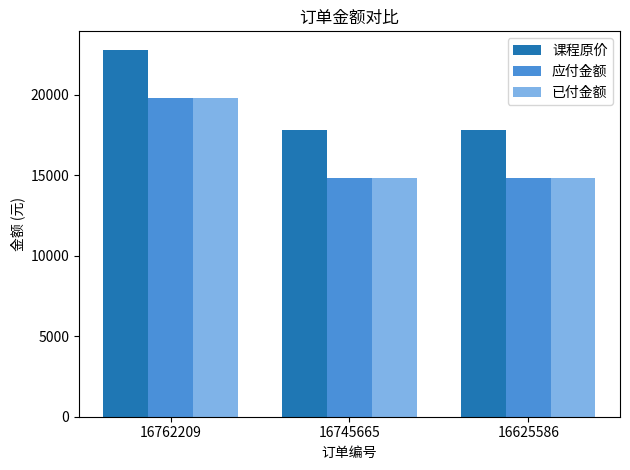

How many 已付金额 values are between 14800 and 19800?

3